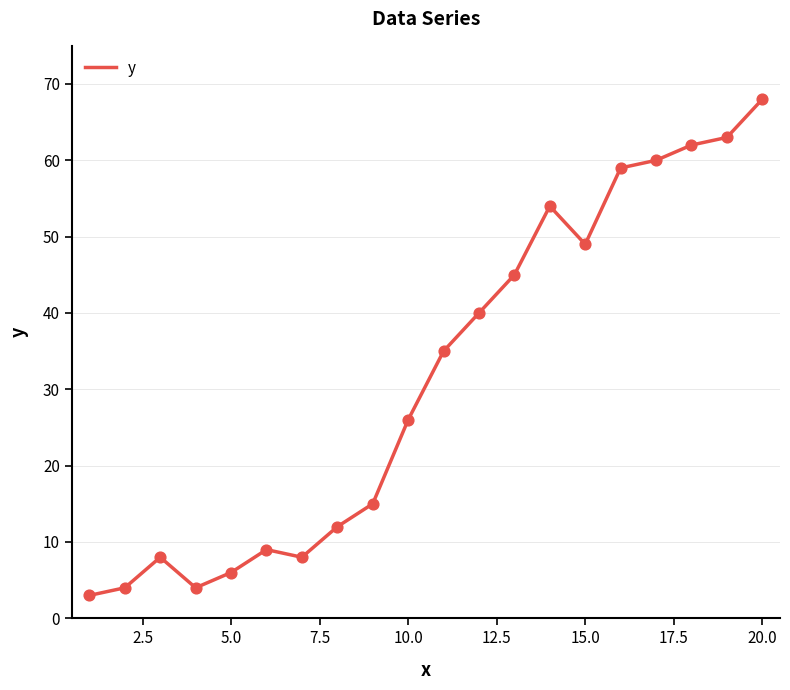

What is the smallest value displayed?

3